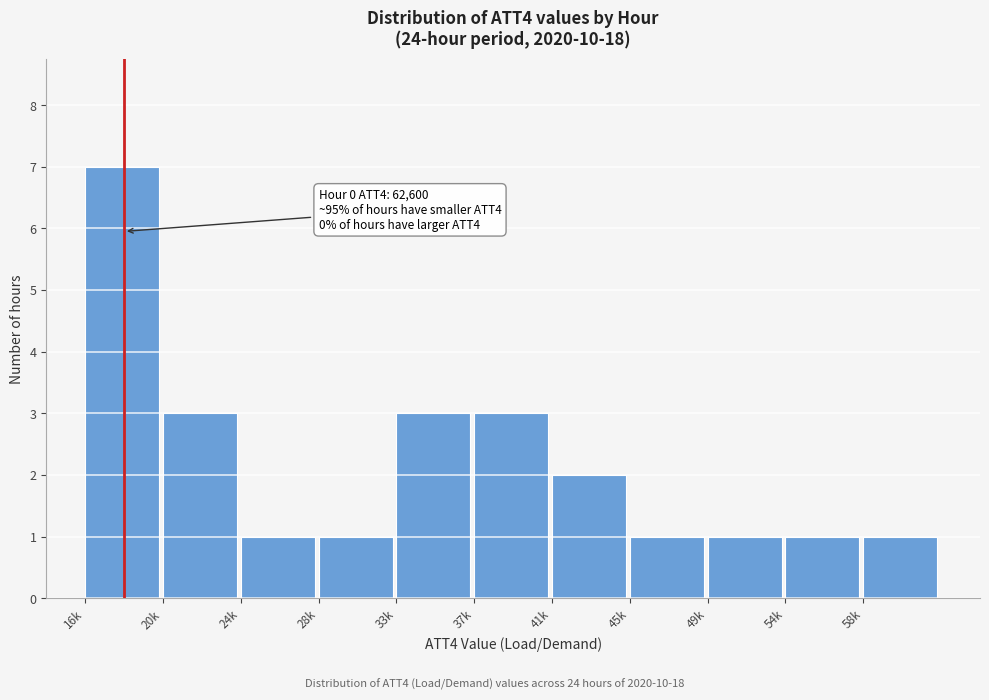

Reading right to left, extract all data points from this chart.

58k=1	54k=1	49k=1	45k=1	41k=2	37k=3	33k=3	28k=1	24k=1	20k=3	16k=7